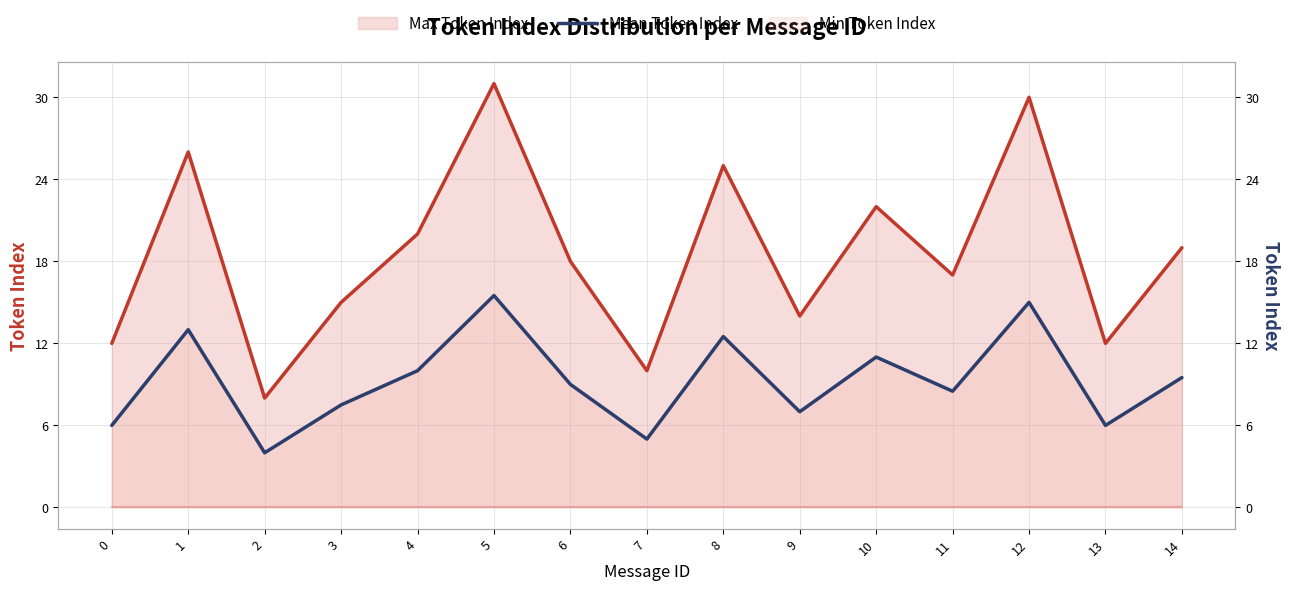

What is the highest value of the Mean Token Index series?

15.5